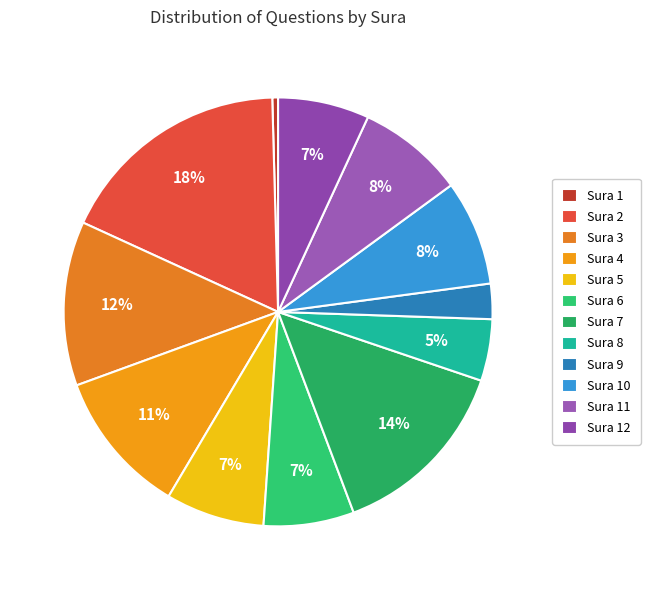

To the nearest percent, what is the difference between the largest and smallest slice percentages?

17%